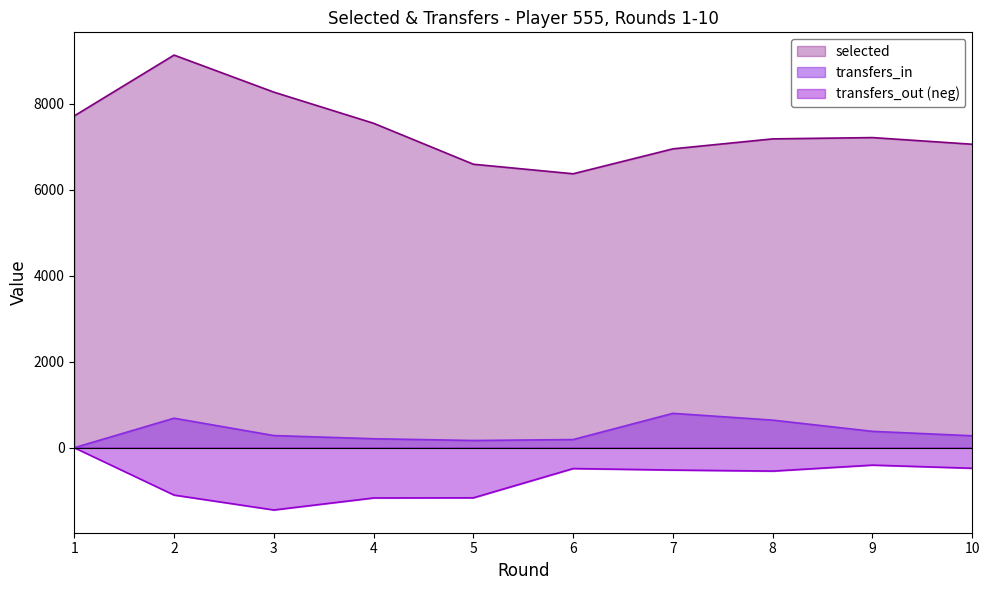

Which series has the largest range (max minus min)?

selected